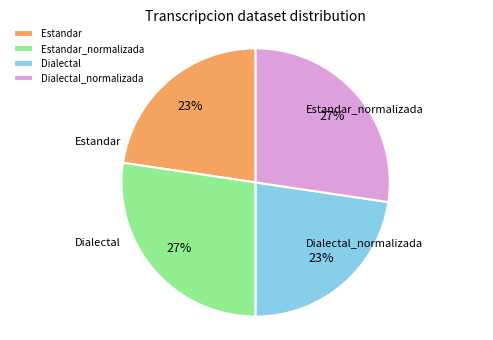

To the nearest percent, what portion does Estandar represent?

23%